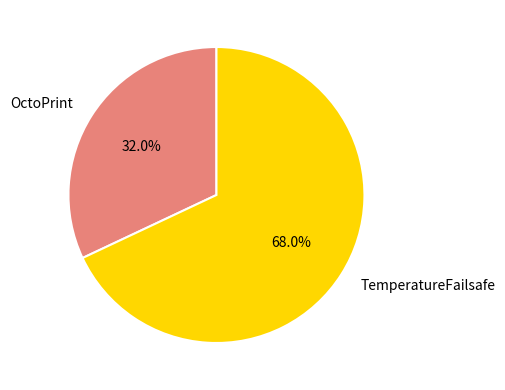

What percentage do TemperatureFailsafe and OctoPrint together represent?

100.0%